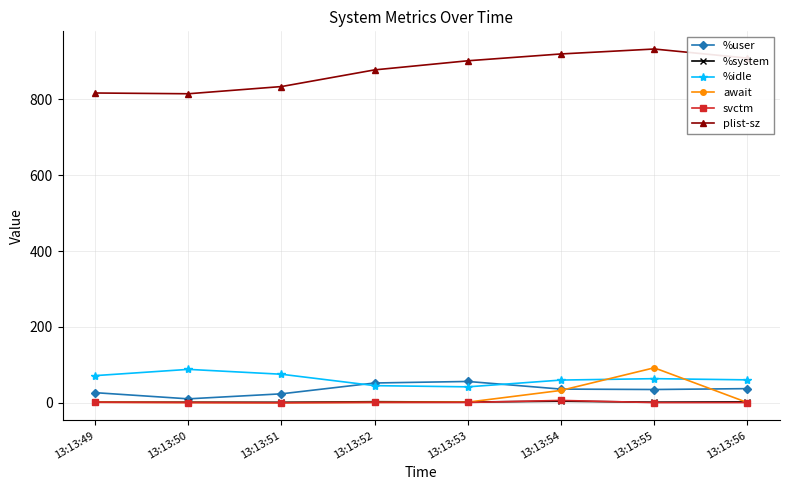

What are all the series names shown in the legend?

%user, %system, %idle, await, svctm, plist-sz